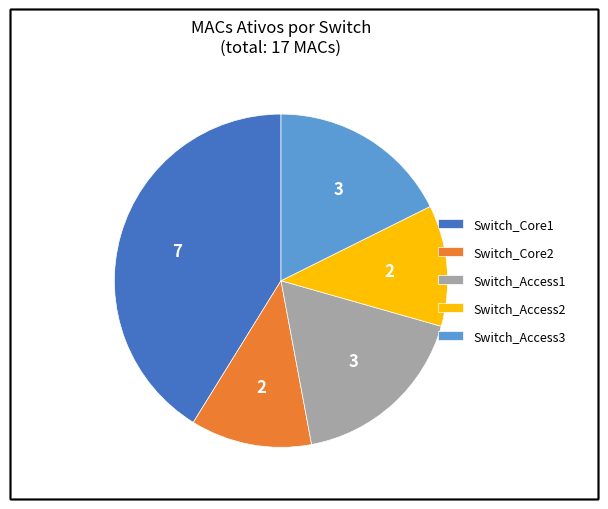

Which slice is the largest?

Switch_Core1